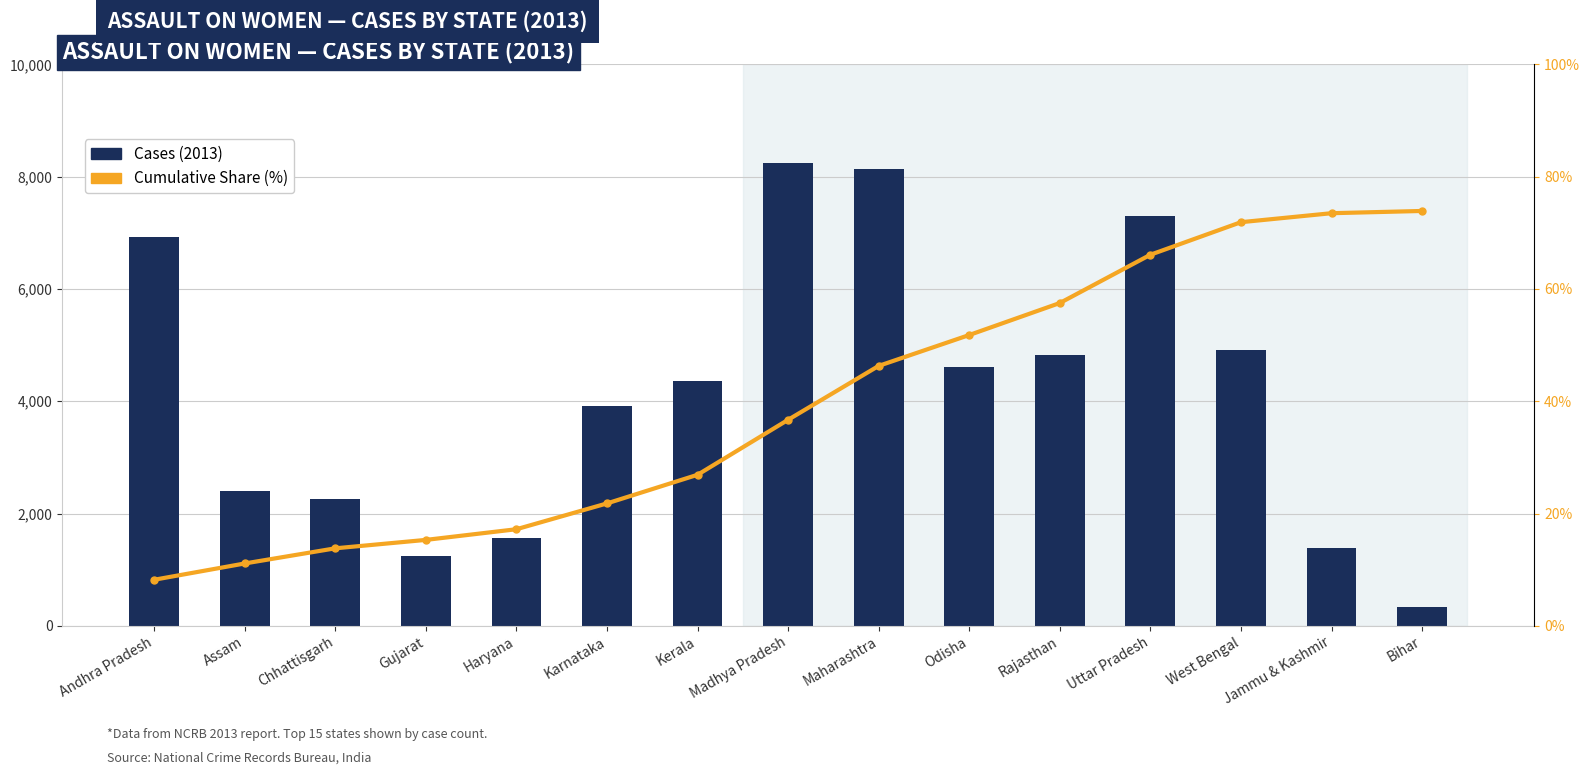

What is the highest value of the Cases (2013) series?

8252.0